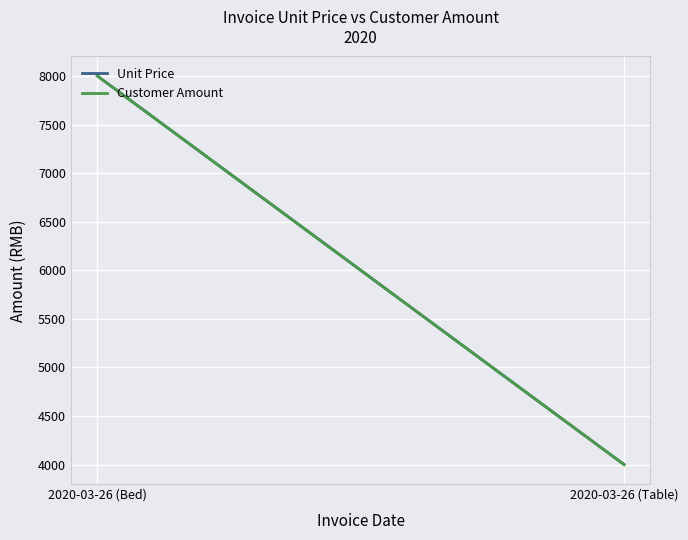

Between 2020-03-26 (Bed) and 2020-03-26 (Table), which is larger?

2020-03-26 (Bed)